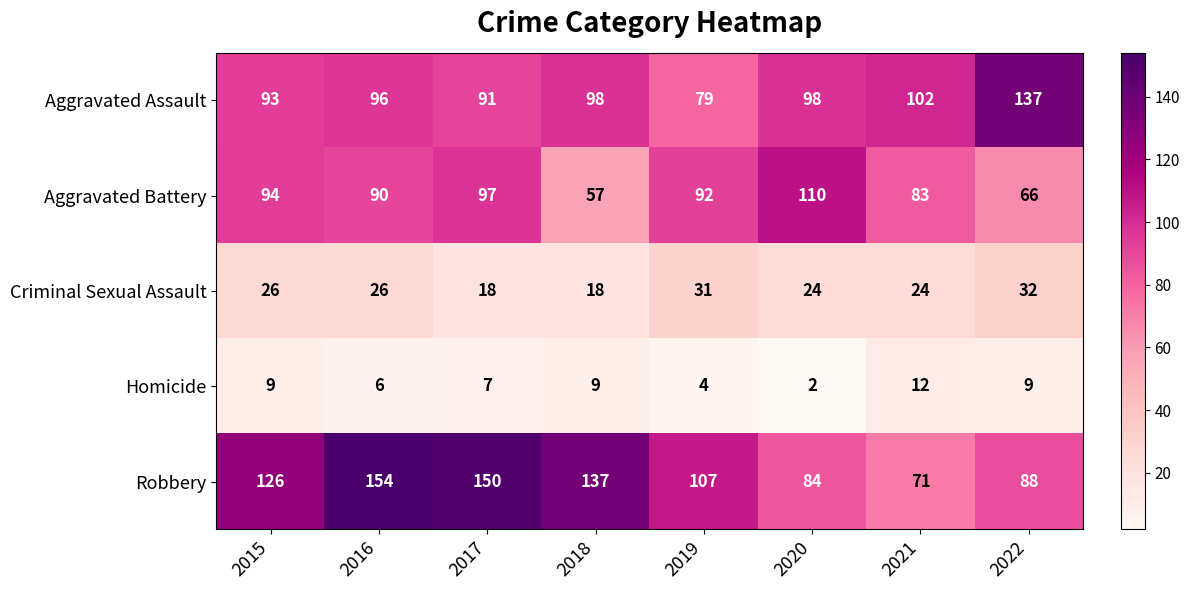

What value does the Robbery series have at 2018, to the nearest 10?

140